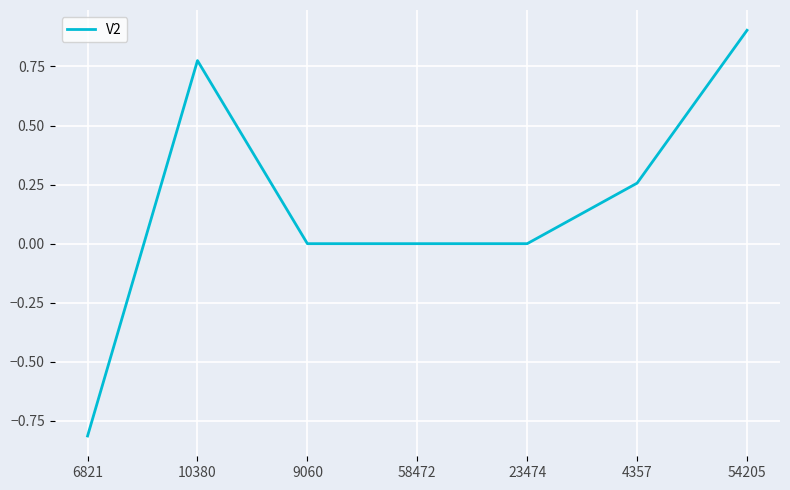

Where is the first local maximum?

10380